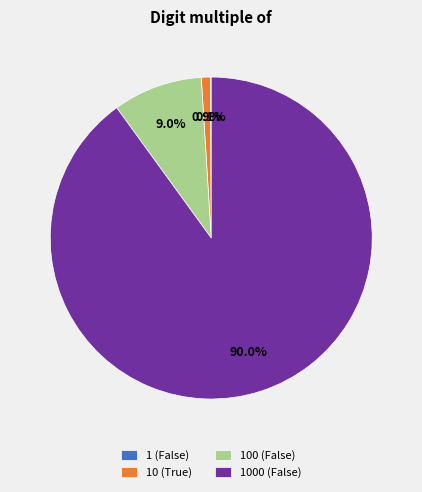

To the nearest percent, what percentage of the pie is 100 (False)?

9%